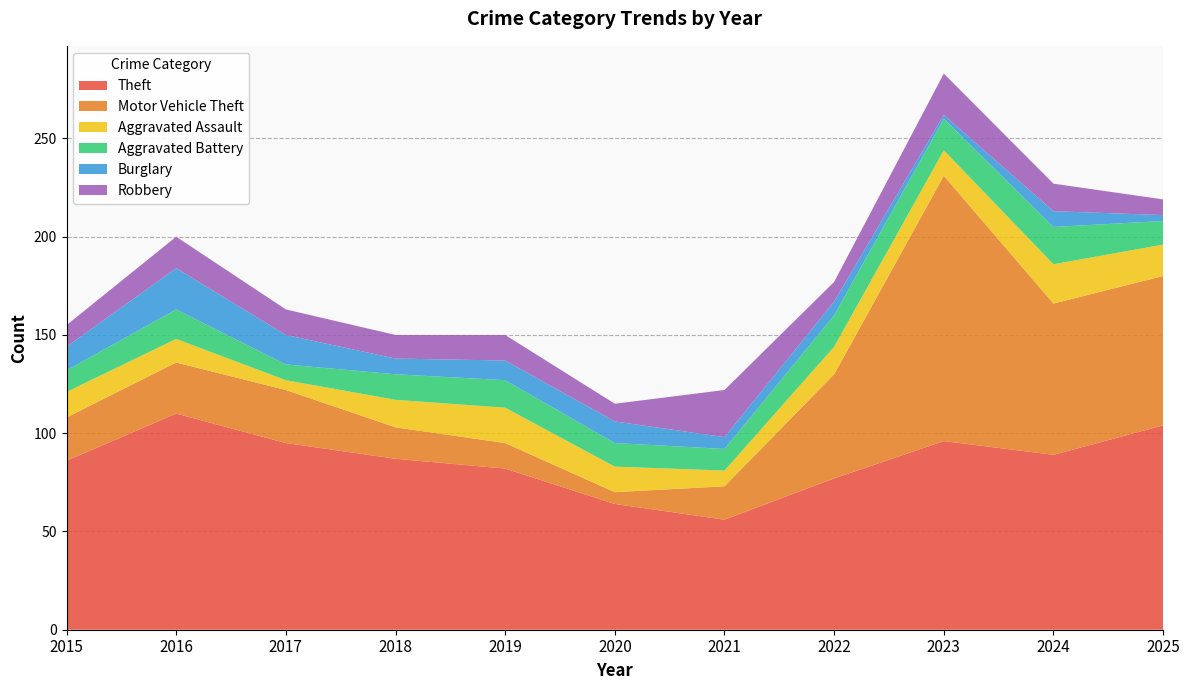

Reading right to left, extract all data points from this chart.

Theft: 104	89	96	77	56	64	82	87	95	110	86
Motor Vehicle Theft: 76	77	135	53	17	6	13	16	27	26	22
Aggravated Assault: 16	20	13	14	8	13	18	14	5	12	13
Aggravated Battery: 12	19	16	16	11	12	14	13	8	15	11
Burglary: 3	8	2	7	6	11	10	8	15	21	12
Robbery: 8	14	21	10	24	9	13	12	13	16	11